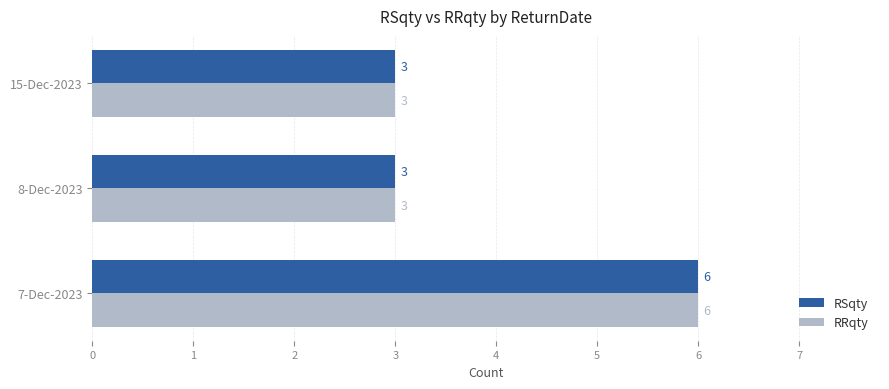

What is the maximum value shown in the chart?

6